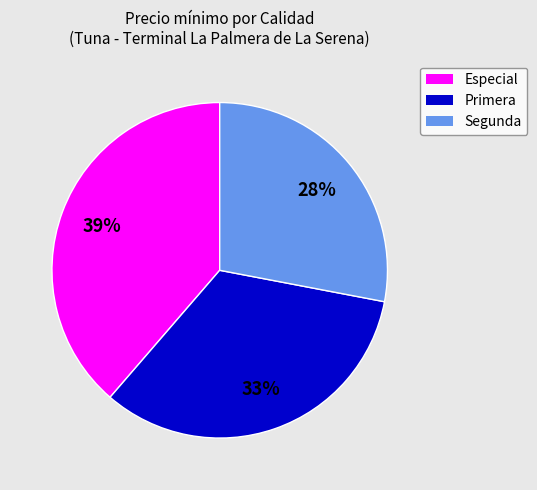

To the nearest percent, what is the average slice percentage?

33%